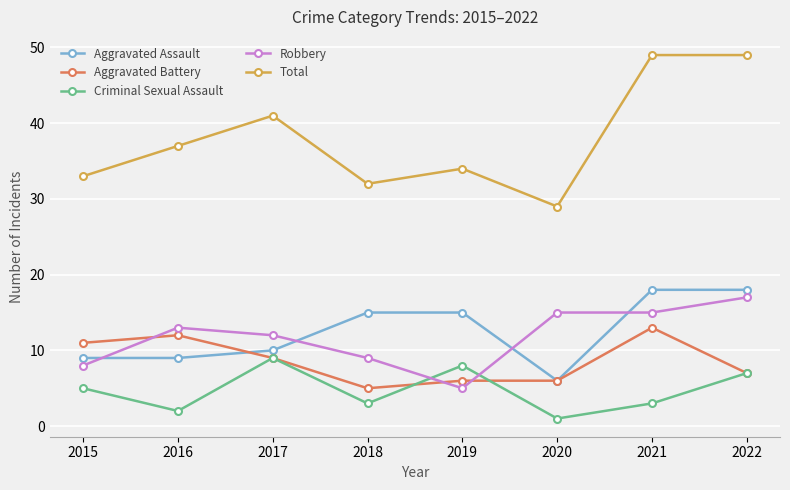

True or false: Aggravated Battery has a value of 8 at 2018.

False